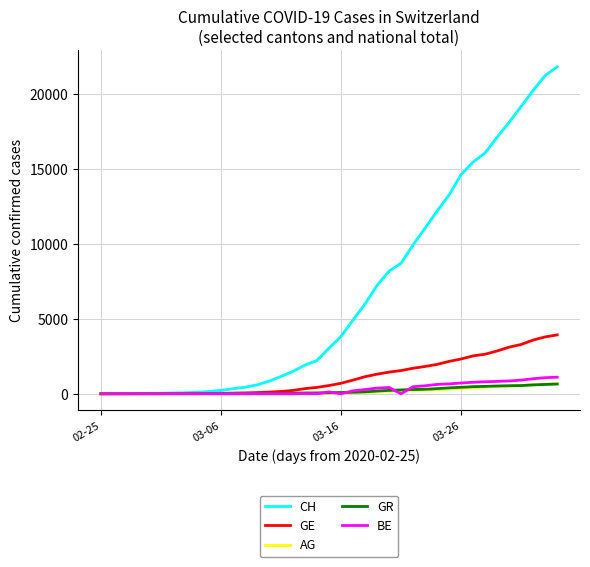

What is the greatest value displayed?

21806